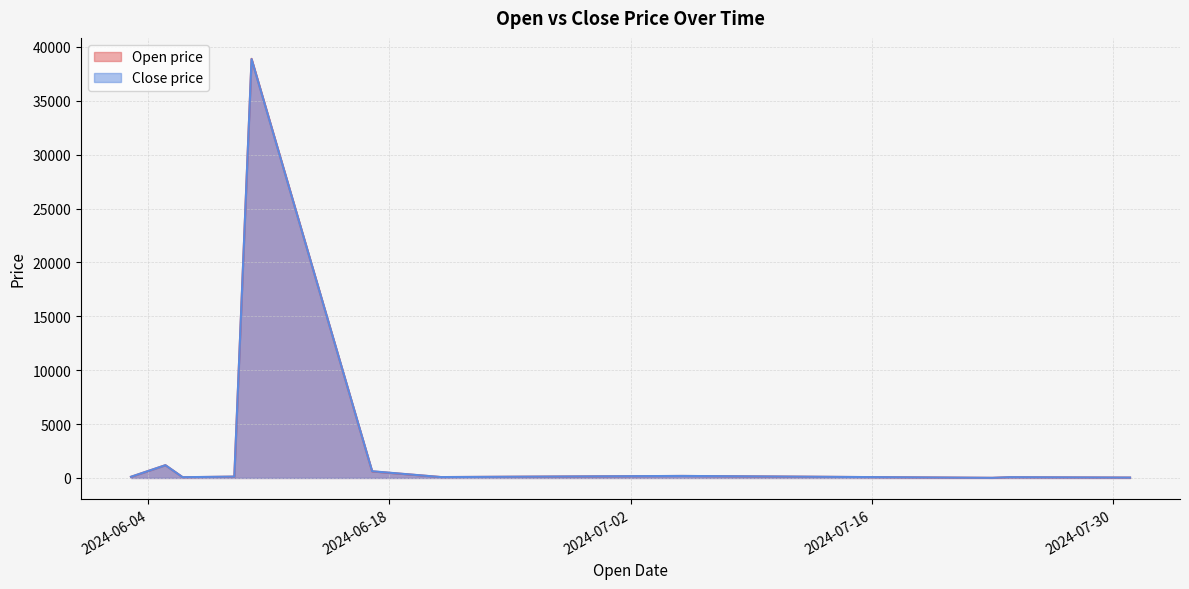

Rank the categories by Close price value from highest to lowest.

2, 8, 0, 6, 27, 22, 10, 3, 7, 5, 14, 19, 30, 32, 33, 34, 35, 9, 11, 1, 31, 4, 24, 37, 38, 39, 36, 25, 26, 28, 29, 21, 23, 18, 16, 12, 20, 17, 13, 15